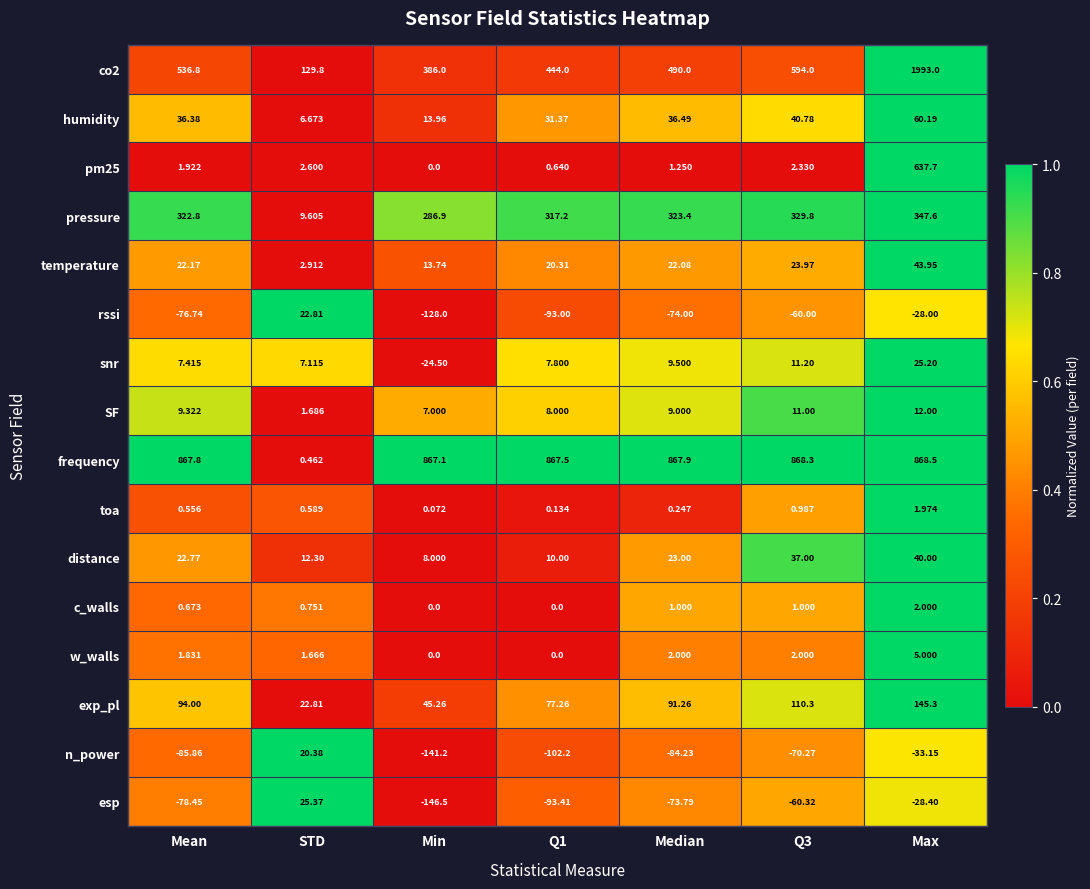

What is the total value across all series at Max?

4092.9